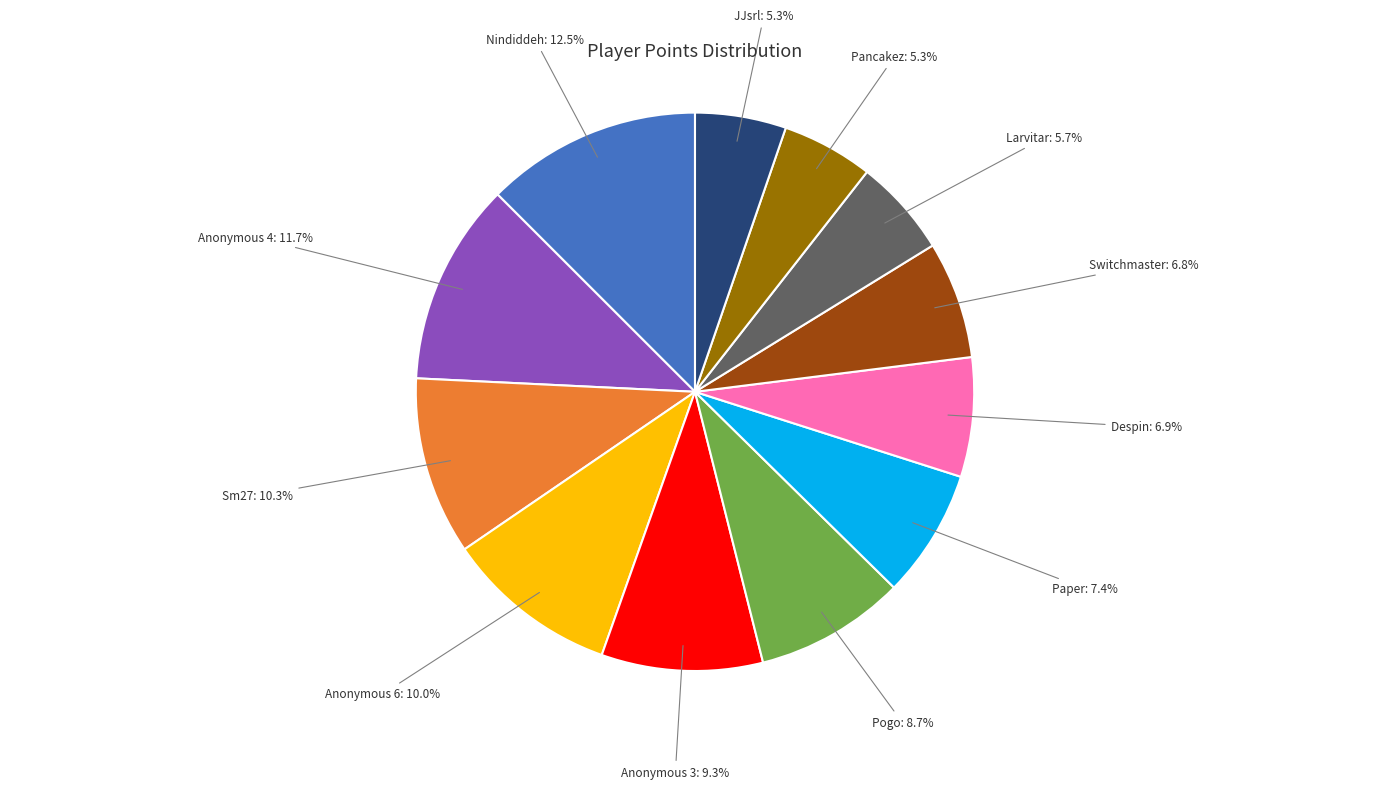

True or false: Pogo accounts for 14% of the total.

False